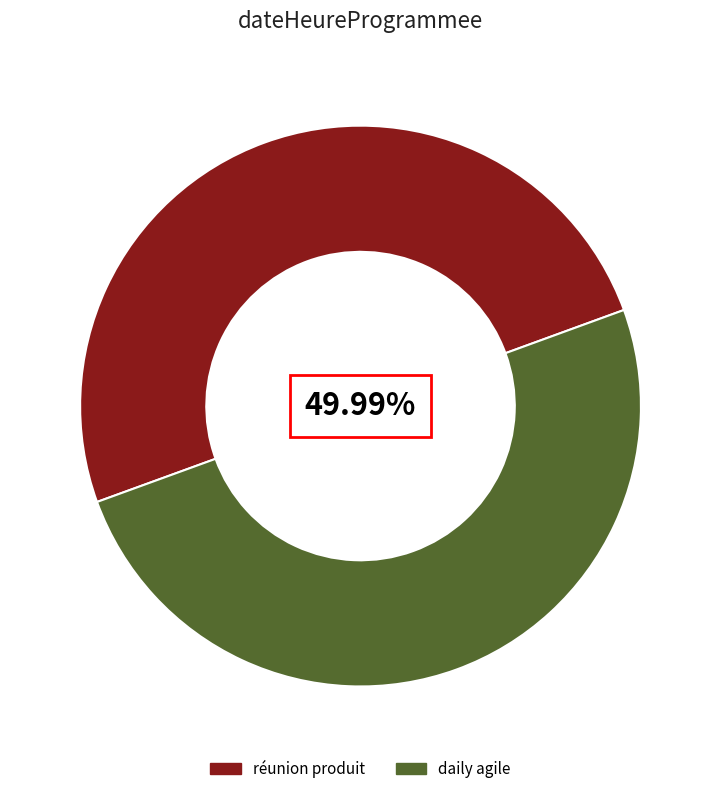

Combined, do daily agile and réunion produit account for over 50%?

Yes